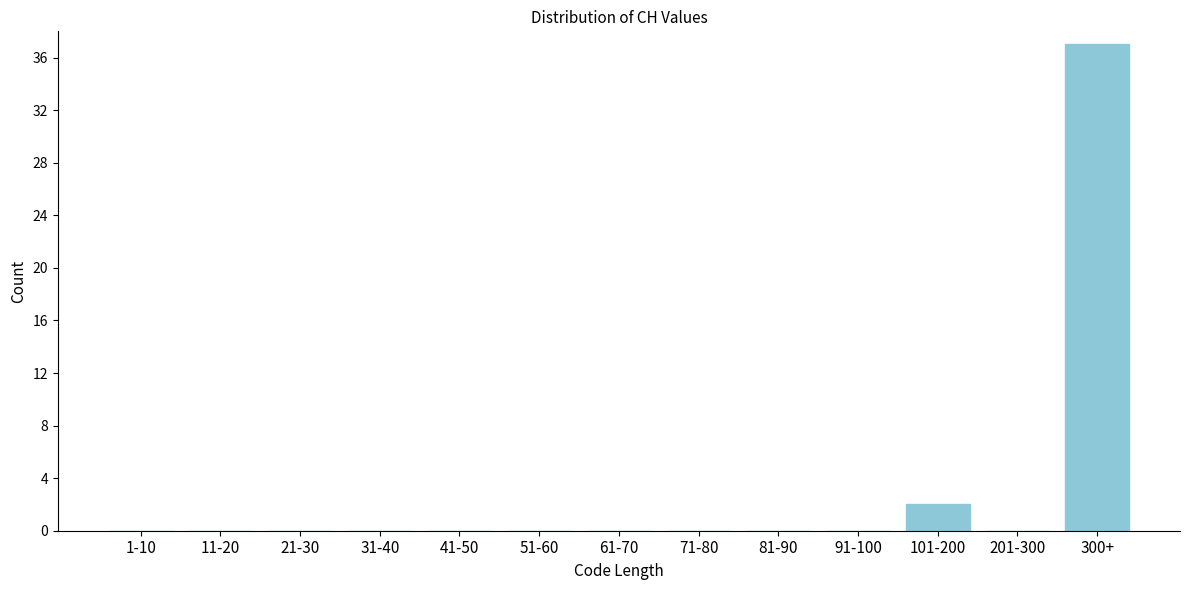

Reading right to left, what are all the values shown in this chart?

300+=37	201-300=0	101-200=2	91-100=0	81-90=0	71-80=0	61-70=0	51-60=0	41-50=0	31-40=0	21-30=0	11-20=0	1-10=0